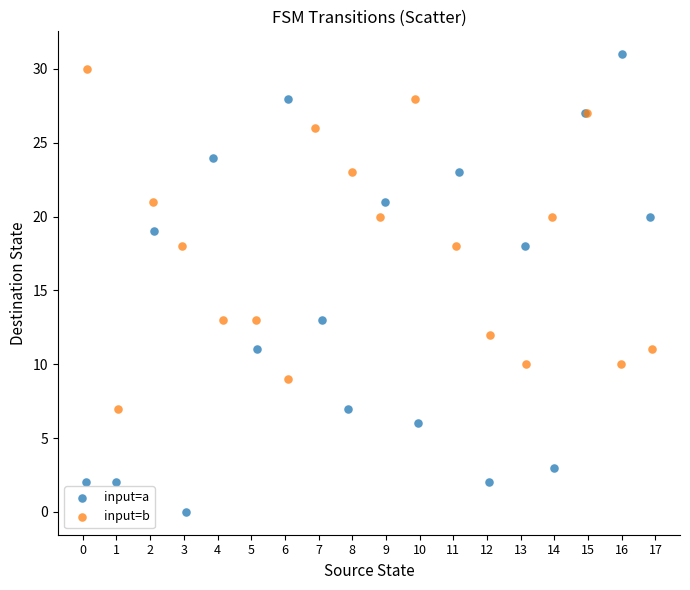

Which series has the largest Y range (max minus min)?

input=a